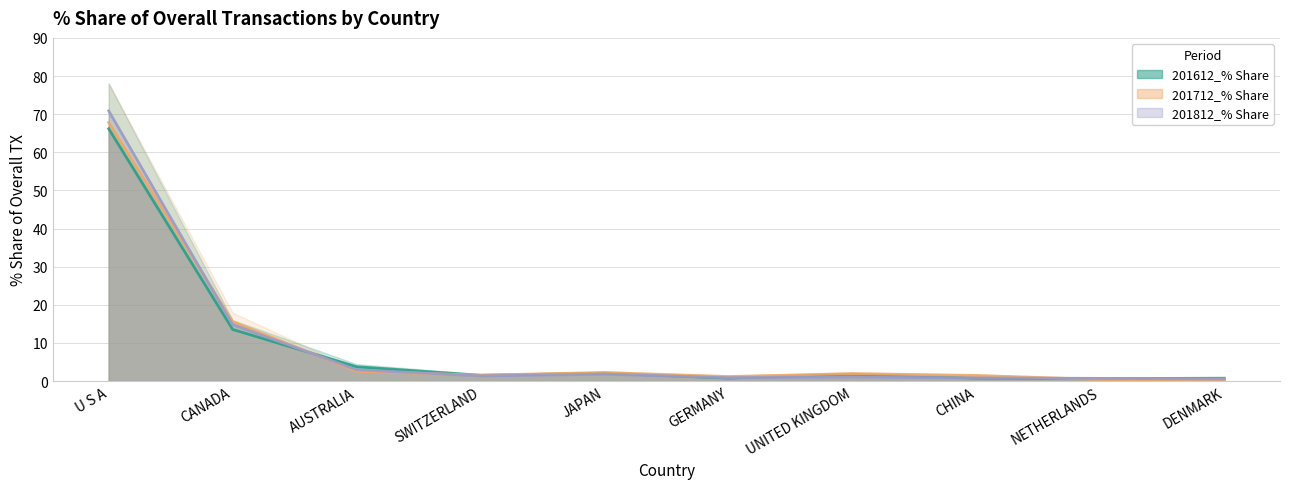

How many interior local peaks does the 201712_% Share series have?

2